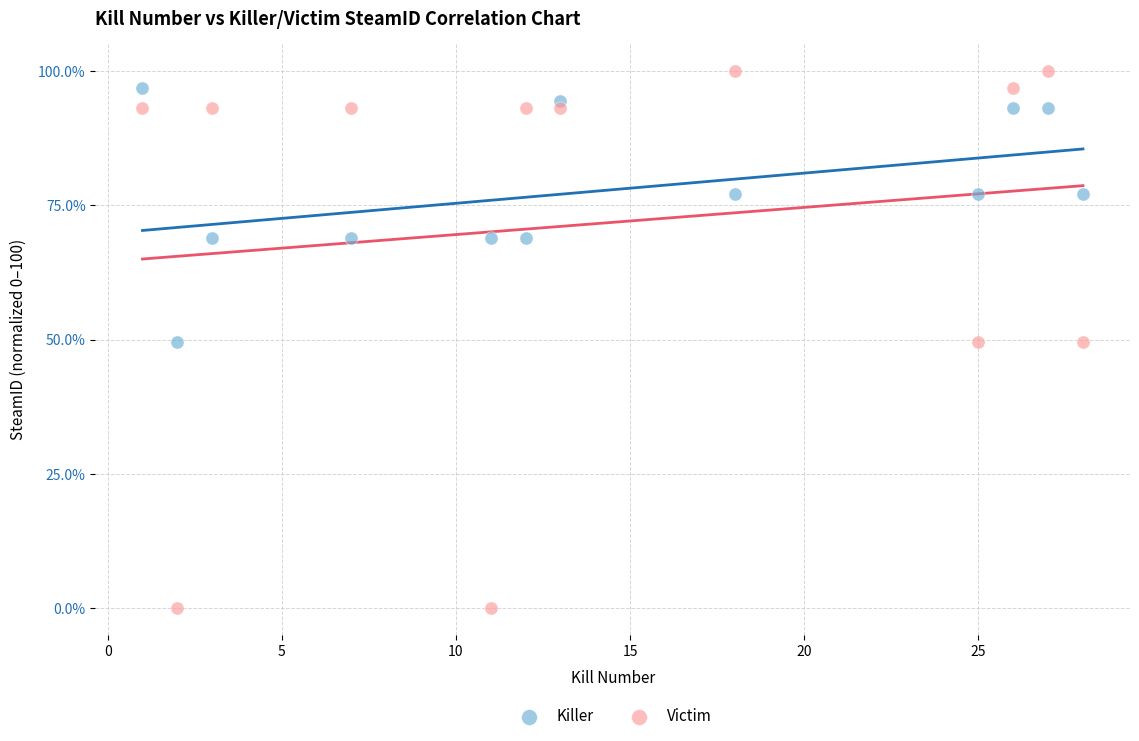

Which series reaches the minimum Y coordinate?

Victim